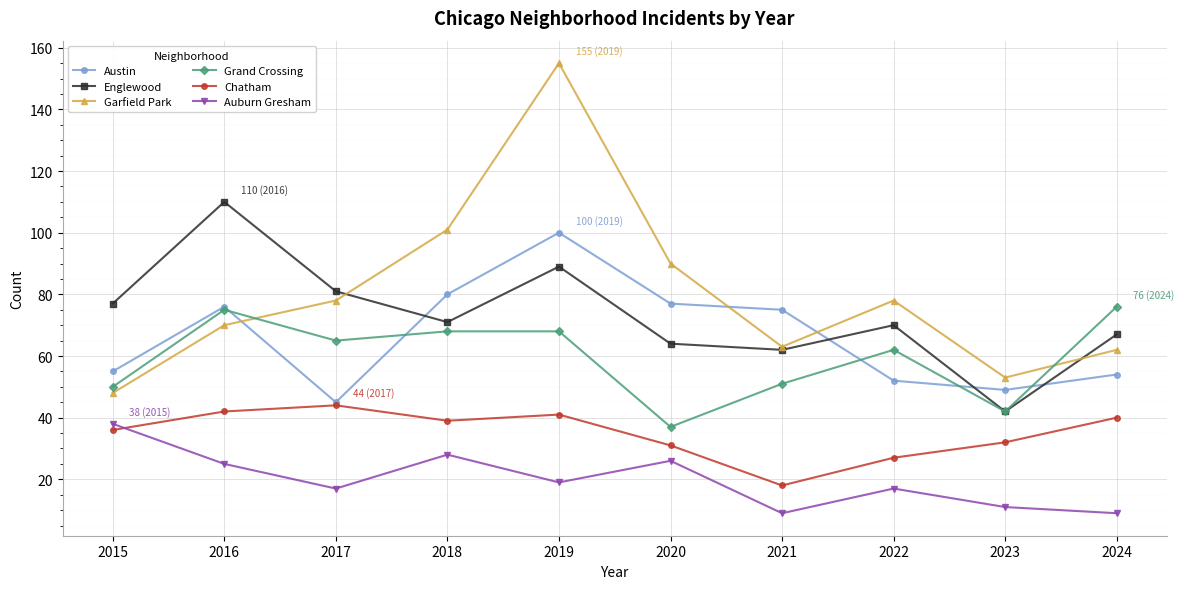

What is the sum of all Englewood values?

733